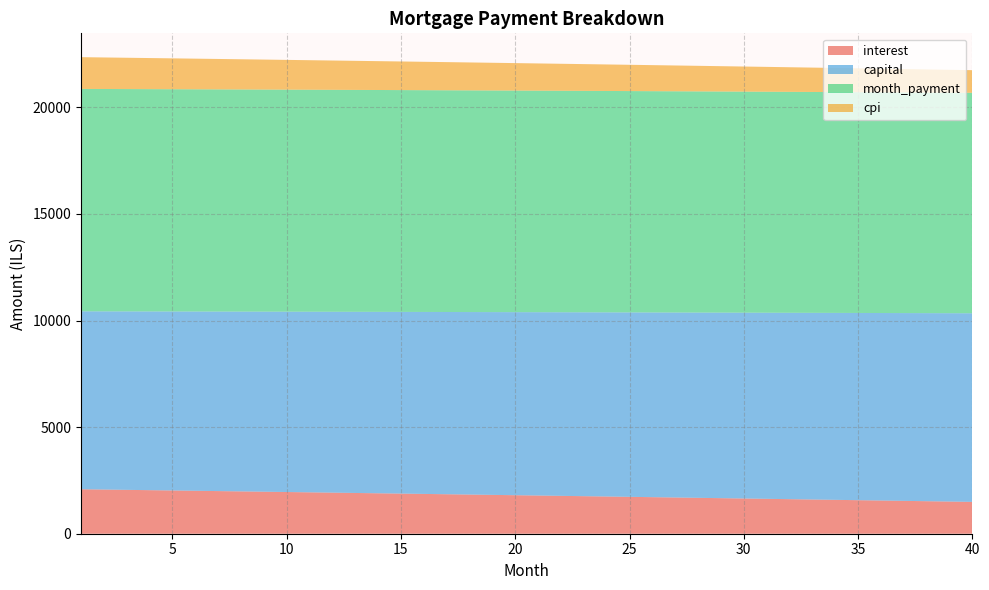

Reading left to right, extract all data points from this chart.

interest: 1=2086.5	2=2072.2	3=2057.8	4=2043.5	5=2029.0	6=2014.6	7=2000.0	8=1985.5	9=1970.9	10=1956.2	11=1941.5	12=1926.7	13=1911.9	14=1897.0	15=1882.1	16=1867.2	17=1852.2	18=1837.1	19=1822.0	20=1806.8	21=1791.6	22=1776.4	23=1761.1	24=1745.7	25=1730.3	26=1714.8	27=1699.3	28=1683.8	29=1668.2	30=1652.5	31=1636.8	32=1621.1	33=1605.2	34=1589.4	35=1573.5	36=1557.5	37=1541.5	38=1525.4	39=1509.3	40=1493.1
capital: 1=8345.8	2=8358.4	3=8370.9	4=8383.4	5=8396.0	6=8408.6	7=8421.2	8=8433.9	9=8446.5	10=8459.2	11=8471.9	12=8484.6	13=8497.3	14=8510.0	15=8522.8	16=8535.6	17=8548.4	18=8561.2	19=8574.1	20=8586.9	21=8599.8	22=8612.7	23=8625.6	24=8638.6	25=8651.5	26=8664.5	27=8677.5	28=8690.5	29=8703.5	30=8716.6	31=8729.7	32=8742.8	33=8755.9	34=8769.0	35=8782.2	36=8795.3	37=8808.5	38=8821.8	39=8835.0	40=8848.2
month_payment: 1=10432.3	2=10430.5	3=10428.7	4=10426.9	5=10425.1	6=10423.2	7=10421.3	8=10419.3	9=10417.4	10=10415.4	11=10413.3	12=10411.3	13=10409.2	14=10407.1	15=10404.9	16=10402.8	17=10400.6	18=10398.3	19=10396.1	20=10393.8	21=10391.4	22=10389.1	23=10386.7	24=10384.3	25=10381.8	26=10379.3	27=10376.8	28=10374.3	29=10371.7	30=10369.1	31=10366.5	32=10363.8	33=10361.1	34=10358.4	35=10355.6	36=10352.9	37=10350.0	38=10347.2	39=10344.3	40=10341.4
cpi: 1=1489.7	2=1479.4	3=1469.1	4=1458.7	5=1448.3	6=1437.9	7=1427.4	8=1416.9	9=1406.3	10=1395.8	11=1385.2	12=1374.5	13=1363.8	14=1353.1	15=1342.3	16=1331.6	17=1320.7	18=1309.9	19=1299.0	20=1288.0	21=1277.1	22=1266.1	23=1255.0	24=1244.0	25=1232.8	26=1221.7	27=1210.5	28=1199.3	29=1188.0	30=1176.7	31=1165.4	32=1154.0	33=1142.6	34=1131.2	35=1119.7	36=1108.2	37=1096.7	38=1085.1	39=1073.5	40=1061.8